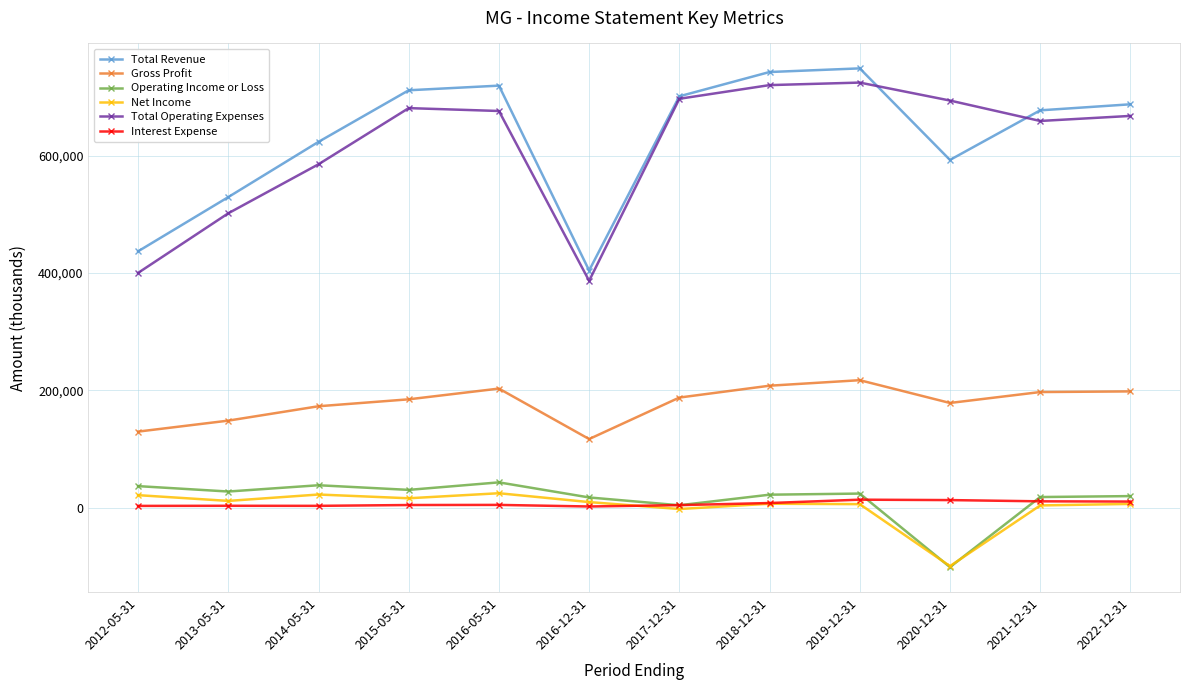

What is the maximum value shown in the chart?

748600